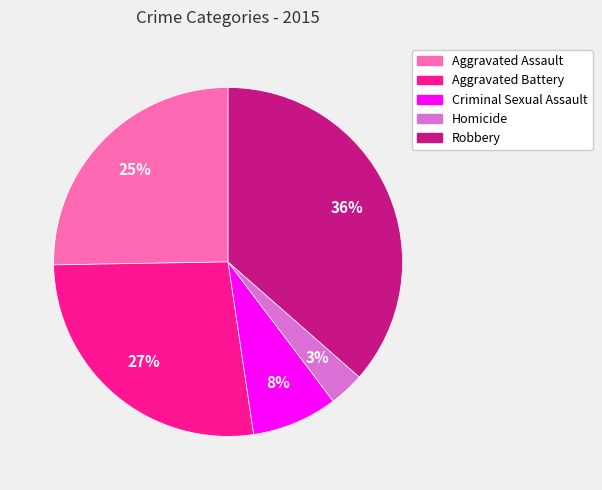

How many segments does this pie chart have?

5